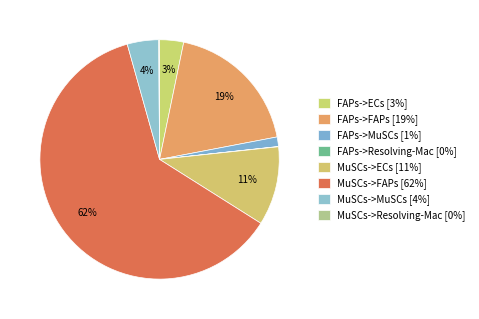

Which category has the smallest portion of the pie?

FAPs->Resolving-Mac